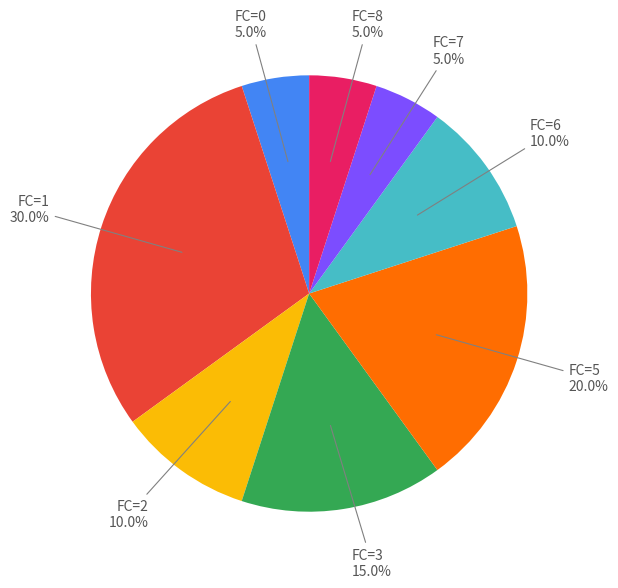

How many slices are in this pie chart?

8